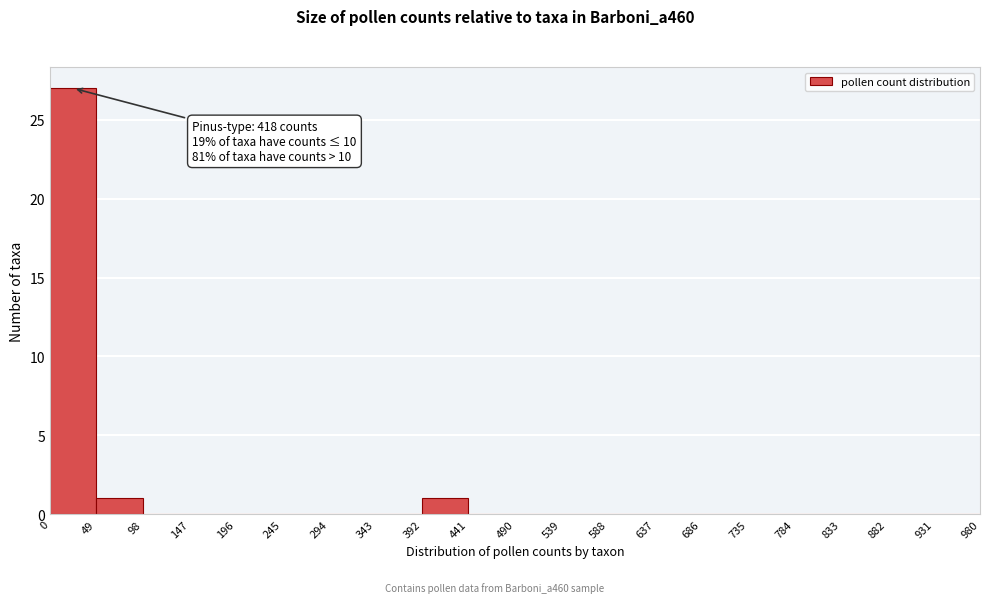

Which range on the x-axis has the tallest bar?

0 to 49